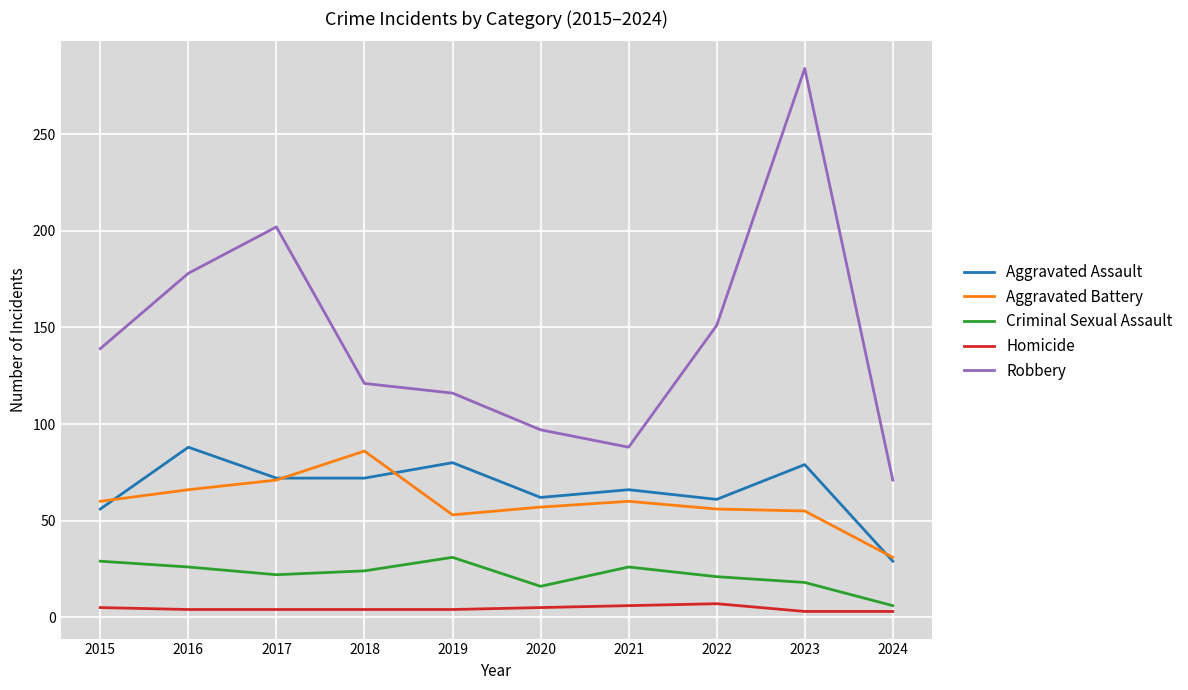

What are all the series names shown in the legend?

Aggravated Assault, Aggravated Battery, Criminal Sexual Assault, Homicide, Robbery